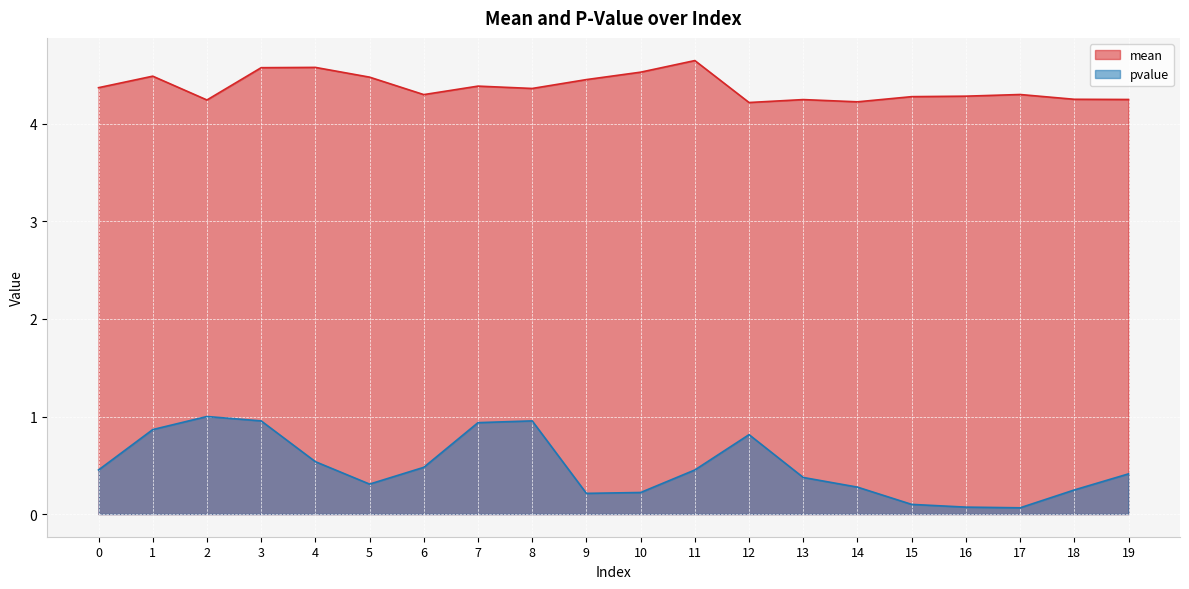

What is the difference between the pvalue values at 0 and 17?

0.4